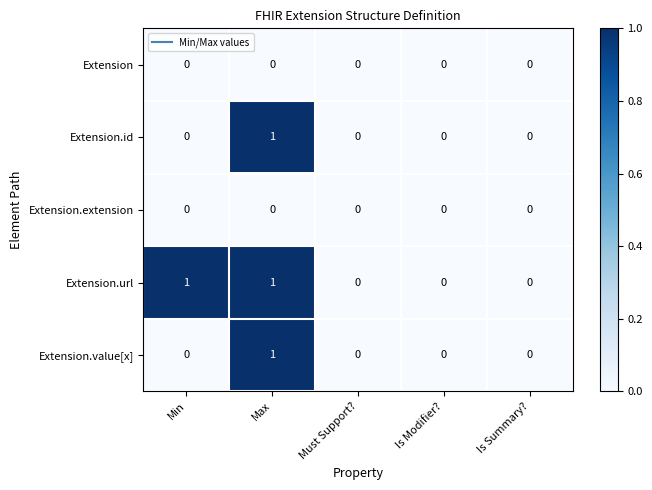

The value of Extension.value[x] at Is Modifier? is 0. True or false?

True